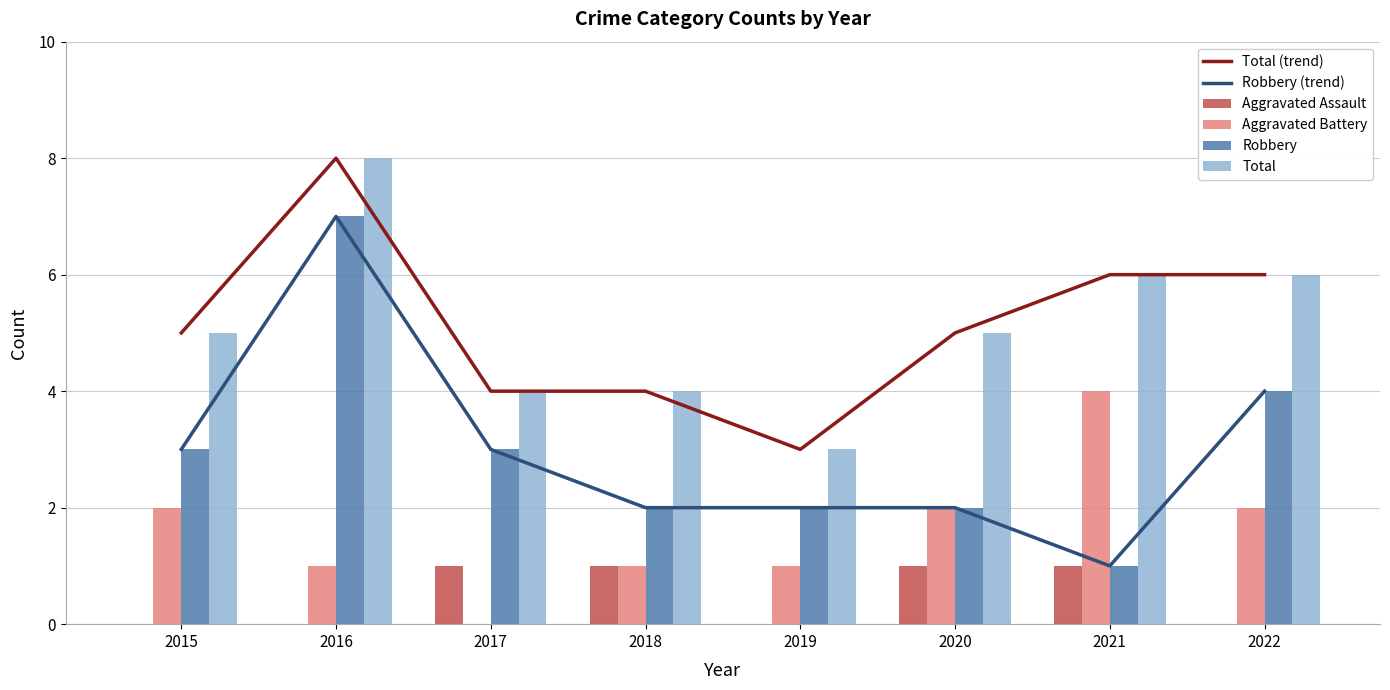

What is the difference between the maximum and minimum values in the Aggravated Assault series?

1